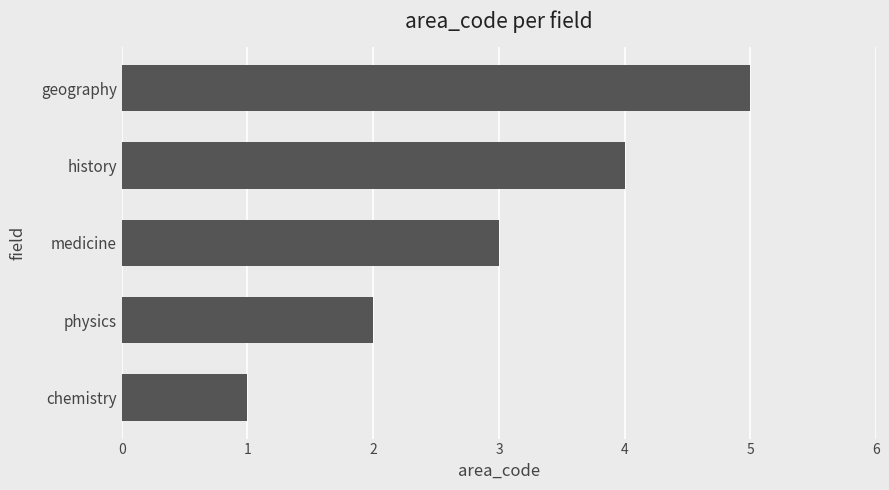

The chart shows a value of 3 at medicine. True or false?

True